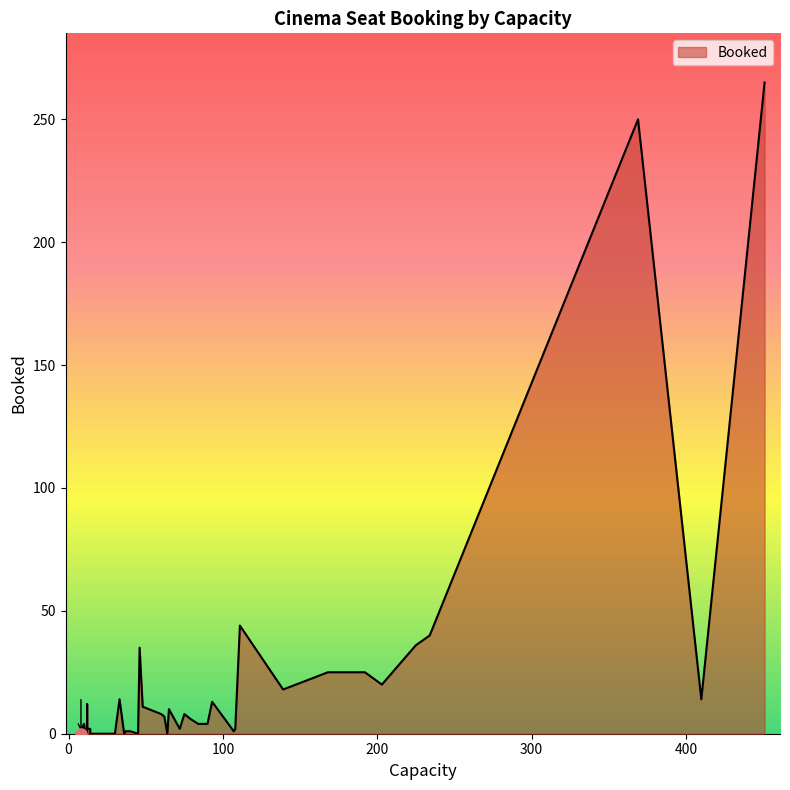

What is the maximum value shown in the chart?

265